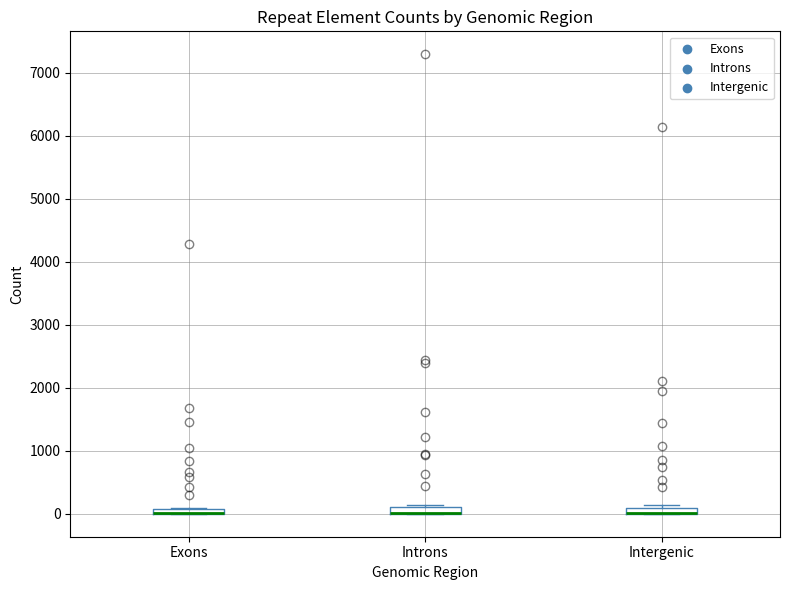

Where is the upper edge of the box for Intergenic on the y-axis? The values are not printed on the chart, so give them approximately, as read against the axis.

100